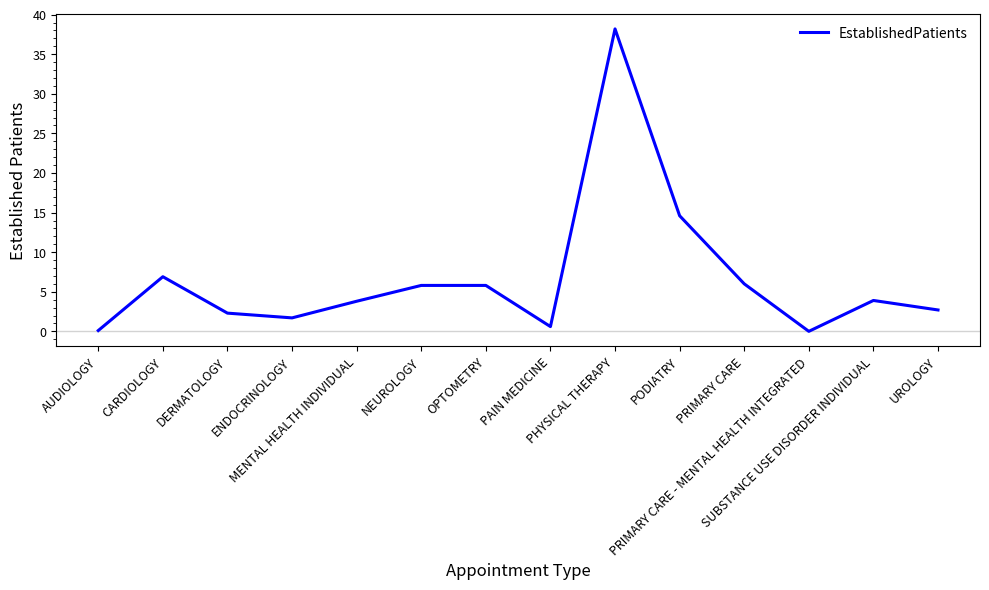

What is the maximum value shown in the chart?

38.2